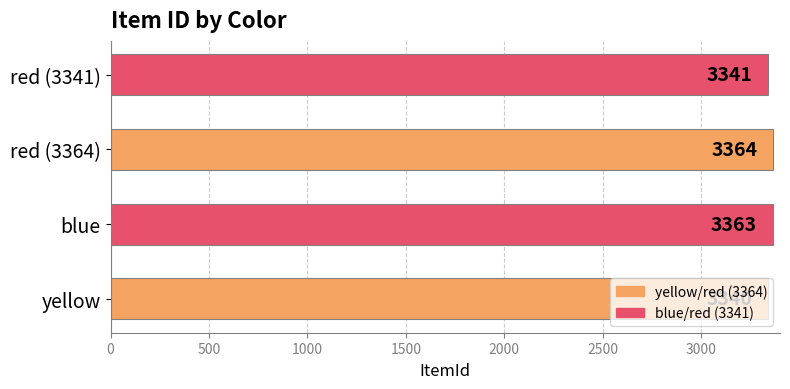

How many bars are there in total?

4